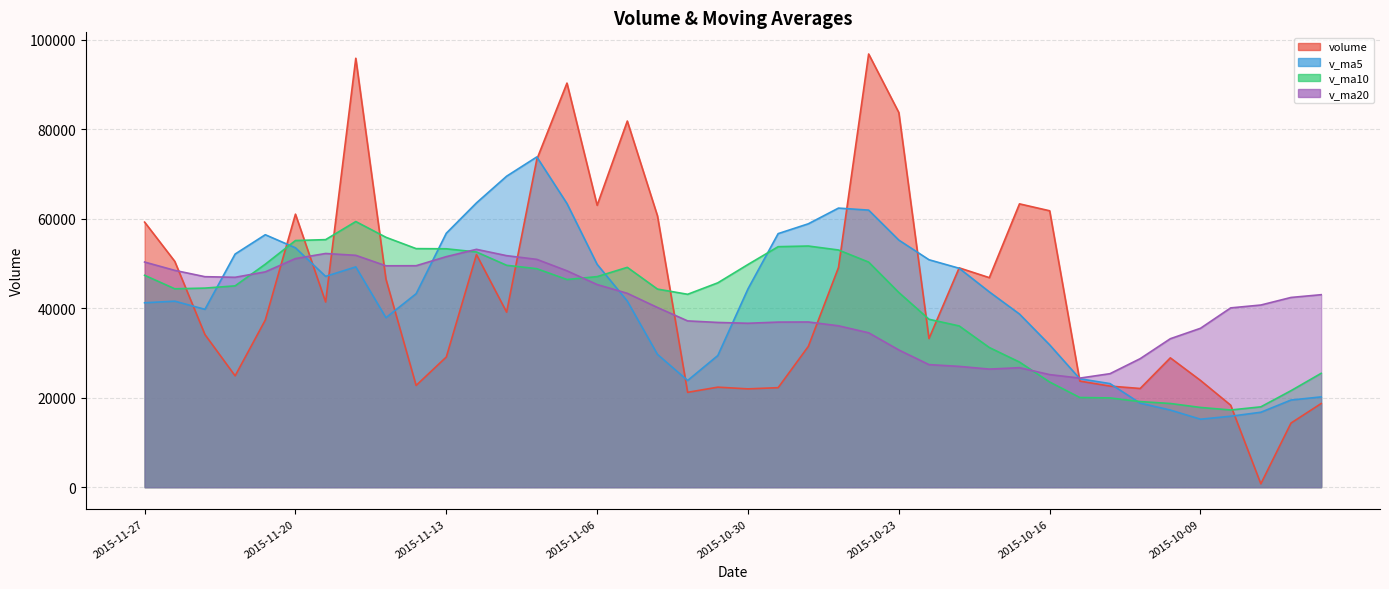

Reading right to left, what are all the values shown in this chart?

volume: 2015-09-29=18706.4	2015-09-30=14337.6	2015-10-07=748.0	2015-10-08=18331.0	2015-10-09=23866.7	2015-10-12=28916.0	2015-10-13=22066.0	2015-10-14=22602.8	2015-10-15=23721.1	2015-10-16=61797.9	2015-10-19=63346.2	2015-10-20=46848.1	2015-10-21=49035.3	2015-10-22=33229.8	2015-10-23=83762.6	2015-10-26=96855.0	2015-10-27=49116.4	2015-10-28=31473.4	2015-10-29=22247.5	2015-10-30=21980.2	2015-11-02=22363.4	2015-11-03=21207.6	2015-11-04=60655.6	2015-11-05=81862.6	2015-11-06=63028.6	2015-11-09=90347.3	2015-11-10=73292.9	2015-11-11=39129.7	2015-11-12=52014.8	2015-11-13=29103.4	2015-11-16=22743.8	2015-11-17=46510.3	2015-11-18=95900.4	2015-11-19=41403.2	2015-11-20=61043.3	2015-11-23=37372.8	2015-11-24=24893.0	2015-11-25=34122.9	2015-11-26=50490.5	2015-11-27=59266.1
v_ma5: 2015-09-29=20184.3	2015-09-30=19484.5	2015-10-07=16751.4	2015-10-08=15862.2	2015-10-09=15197.9	2015-10-12=17239.8	2015-10-13=18785.5	2015-10-14=23156.5	2015-10-15=24234.5	2015-10-16=31820.8	2015-10-19=38706.8	2015-10-20=43663.2	2015-10-21=48949.7	2015-10-22=50851.4	2015-10-23=55244.4	2015-10-26=61946.2	2015-10-27=62399.8	2015-10-28=58887.5	2015-10-29=56691.0	2015-10-30=44334.5	2015-11-02=29436.2	2015-11-03=23854.4	2015-11-04=29690.8	2015-11-05=41613.9	2015-11-06=49823.6	2015-11-09=63420.3	2015-11-10=73837.4	2015-11-11=69532.2	2015-11-12=63562.7	2015-11-13=56777.6	2015-11-16=43256.9	2015-11-17=37900.4	2015-11-18=49254.5	2015-11-19=47132.2	2015-11-20=53520.2	2015-11-23=56446.0	2015-11-24=52122.6	2015-11-25=39767.1	2015-11-26=41584.5	2015-11-27=41229.1
v_ma10: 2015-09-29=25457.9	2015-09-30=21578.0	2015-10-07=17961.3	2015-10-08=17261.6	2015-10-09=17826.3	2015-10-12=18712.1	2015-10-13=19135.0	2015-10-14=19953.9	2015-10-15=20048.4	2015-10-16=23509.3	2015-10-19=27973.3	2015-10-20=31224.4	2015-10-21=36053.1	2015-10-22=37543.0	2015-10-23=43532.6	2015-10-26=50326.5	2015-10-27=53031.5	2015-10-28=53918.6	2015-10-29=53771.2	2015-10-30=49789.4	2015-11-02=45691.2	2015-11-03=43127.1	2015-11-04=44289.2	2015-11-05=49152.4	2015-11-06=47079.0	2015-11-09=46428.2	2015-11-10=48845.9	2015-11-11=49611.5	2015-11-12=52588.3	2015-11-13=53300.6	2015-11-16=53338.6	2015-11-17=55868.9	2015-11-18=59393.4	2015-11-19=55347.4	2015-11-20=55148.9	2015-11-23=49851.5	2015-11-24=45011.5	2015-11-25=44510.8	2015-11-26=44358.4	2015-11-27=47374.6
v_ma20: 2015-09-29=43034.9	2015-09-30=42420.1	2015-10-07=40726.9	2015-10-08=40086.4	2015-10-09=35527.3	2015-10-12=33192.8	2015-10-13=28731.0	2015-10-14=25374.8	2015-10-15=24388.1	2015-10-16=25169.0	2015-10-19=26715.6	2015-10-20=26401.2	2015-10-21=27007.2	2015-10-22=27402.3	2015-10-23=30679.4	2015-10-26=34519.3	2015-10-27=36083.3	2015-10-28=36936.2	2015-10-29=36909.8	2015-10-30=36649.4	2015-11-02=36832.2	2015-11-03=37175.8	2015-11-04=40171.1	2015-11-05=43347.7	2015-11-06=45305.8	2015-11-09=48377.4	2015-11-10=50938.7	2015-11-11=51765.1	2015-11-12=53179.7	2015-11-13=51545.0	2015-11-16=49514.9	2015-11-17=49498.0	2015-11-18=51841.3	2015-11-19=52249.9	2015-11-20=51114.0	2015-11-23=48139.9	2015-11-24=46928.7	2015-11-25=47061.2	2015-11-26=48473.3	2015-11-27=50337.6